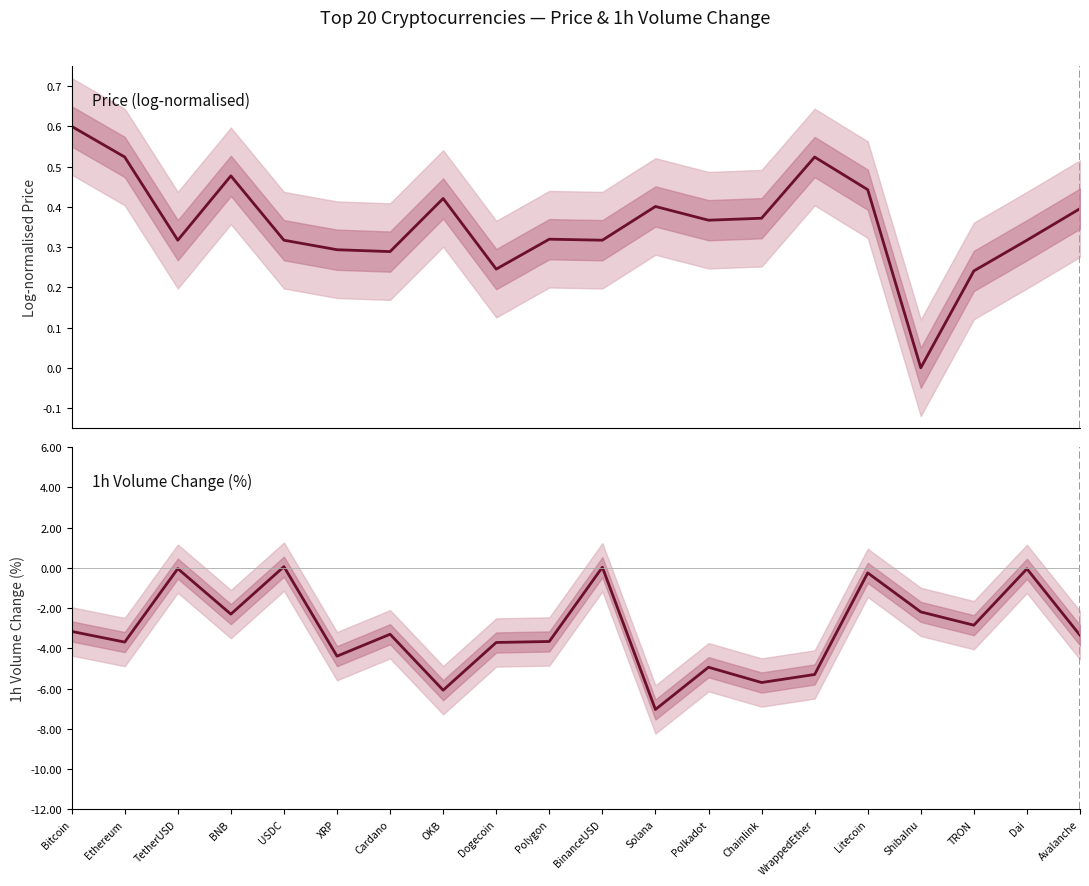

How many interior local peaks does the 1h Volume Change (%) series have?

7